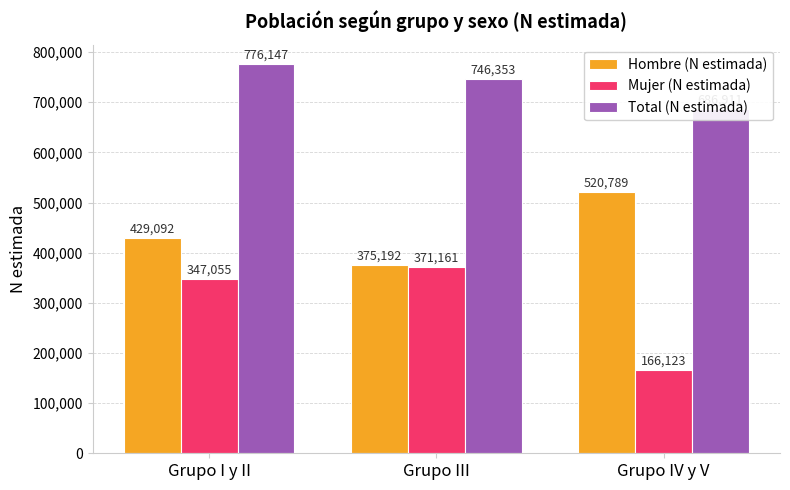

How many values in the Mujer (N estimada) series are below 347055?

1